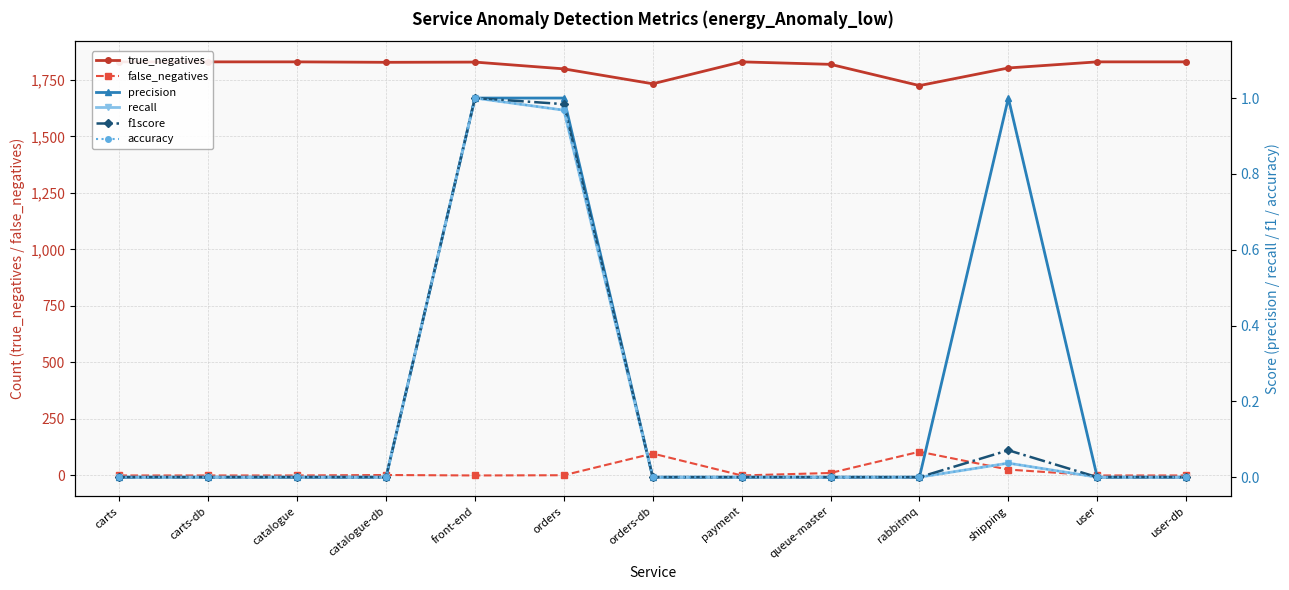

True or false: precision has a value of 0.0 at rabbitmq.

True